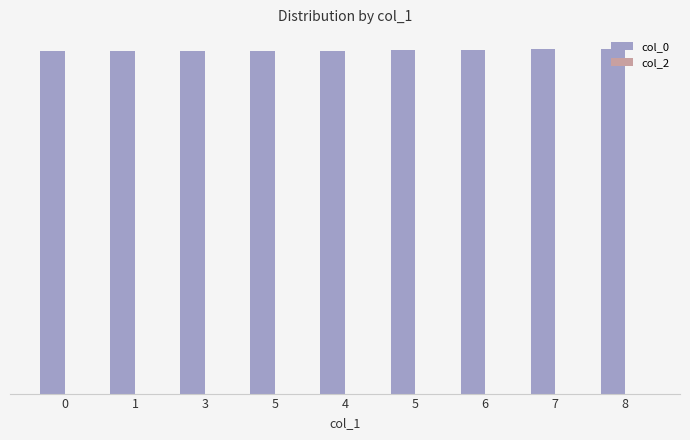

Are the bars horizontal?

No